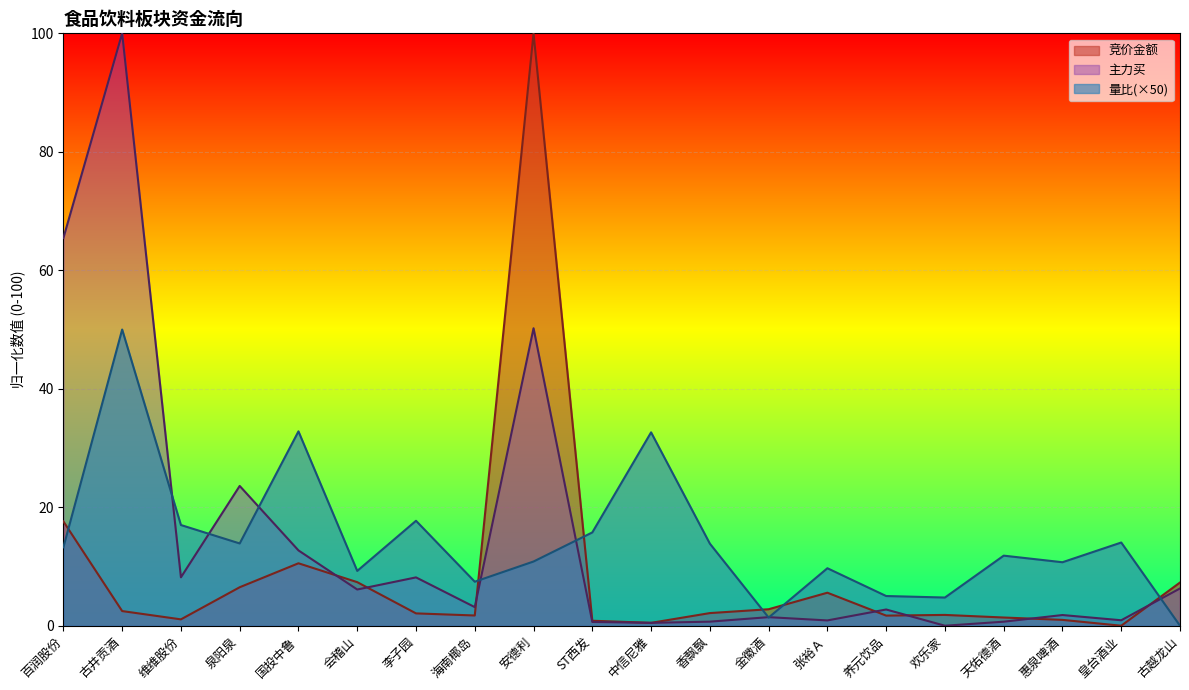

What is the difference between the second highest and second lowest values in the 竞价金额 series?

17.1